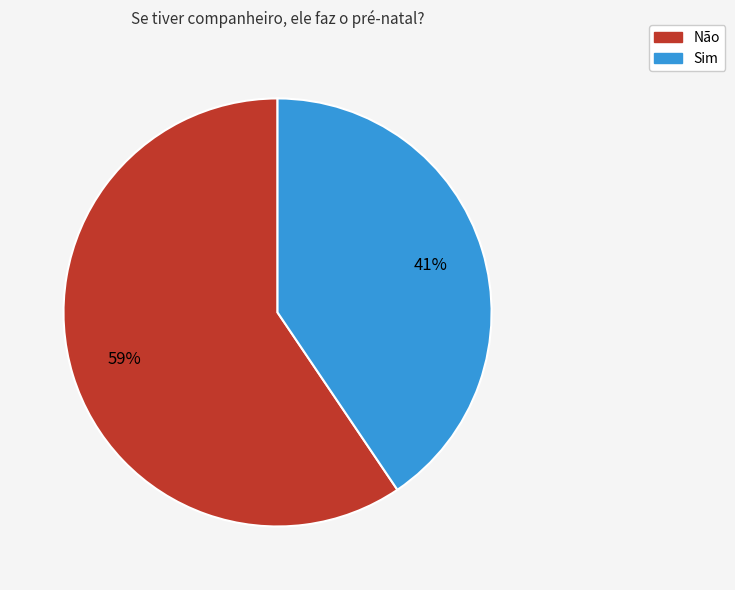

Which has a higher value, Sim or Não?

Não